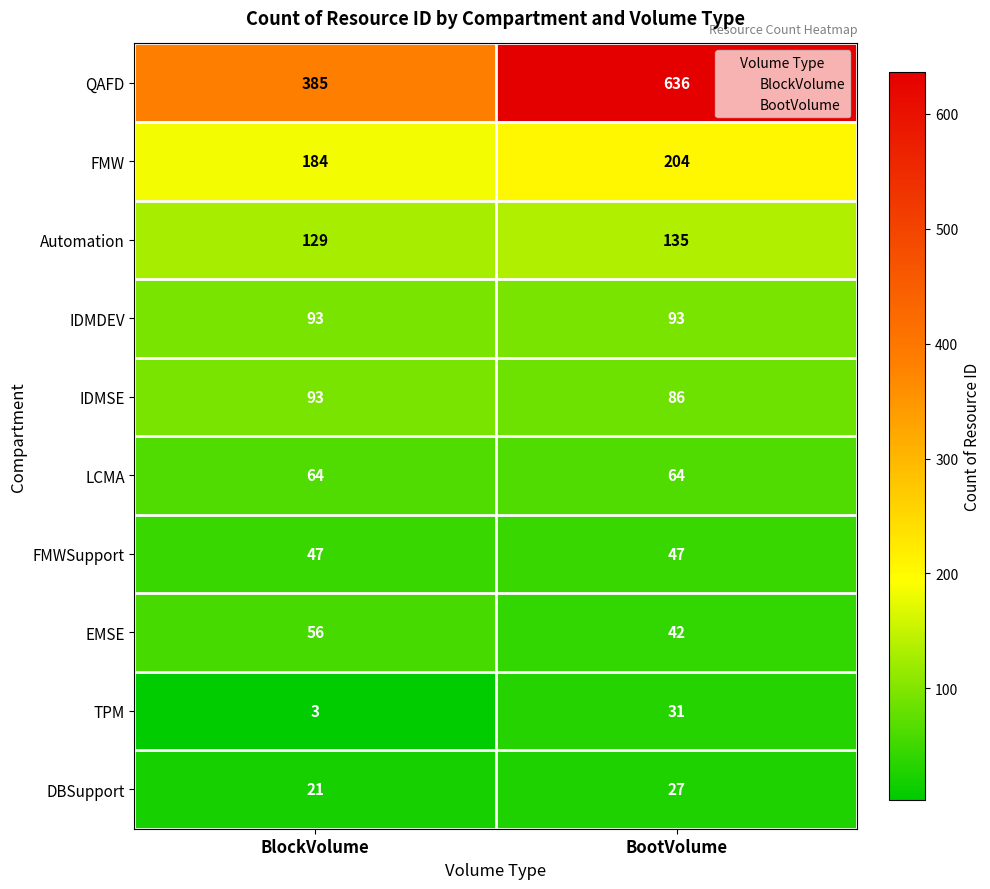

Which series has the largest total across all categories?

QAFD